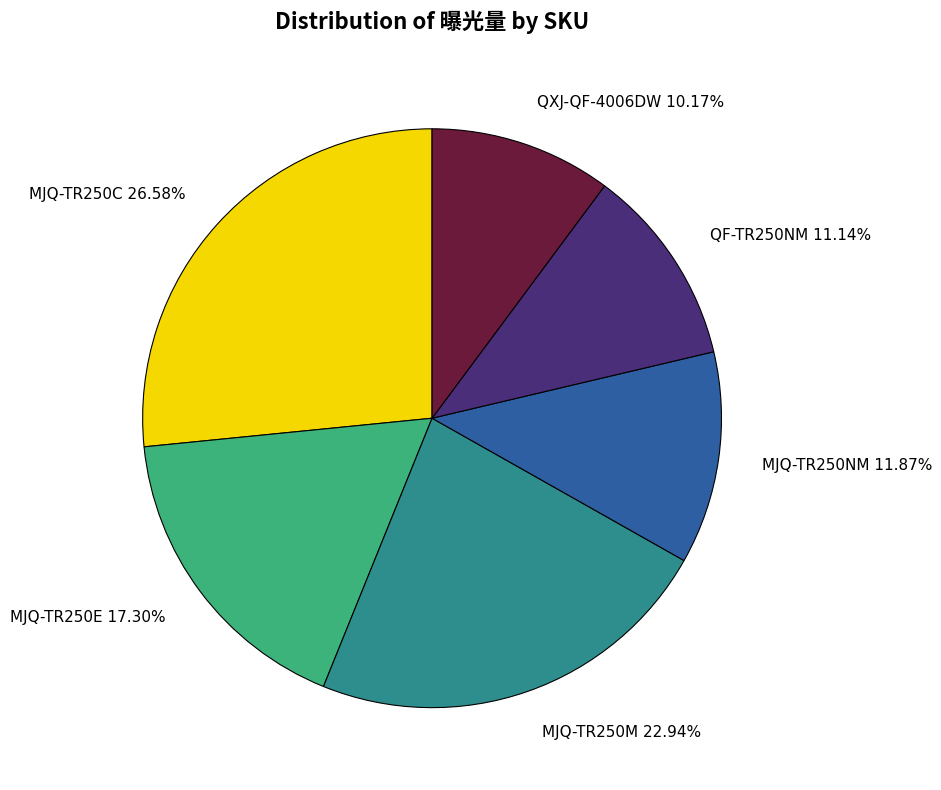

What is the total percentage of QF-TR250NM and QXJ-QF-4006DW?

21.3%